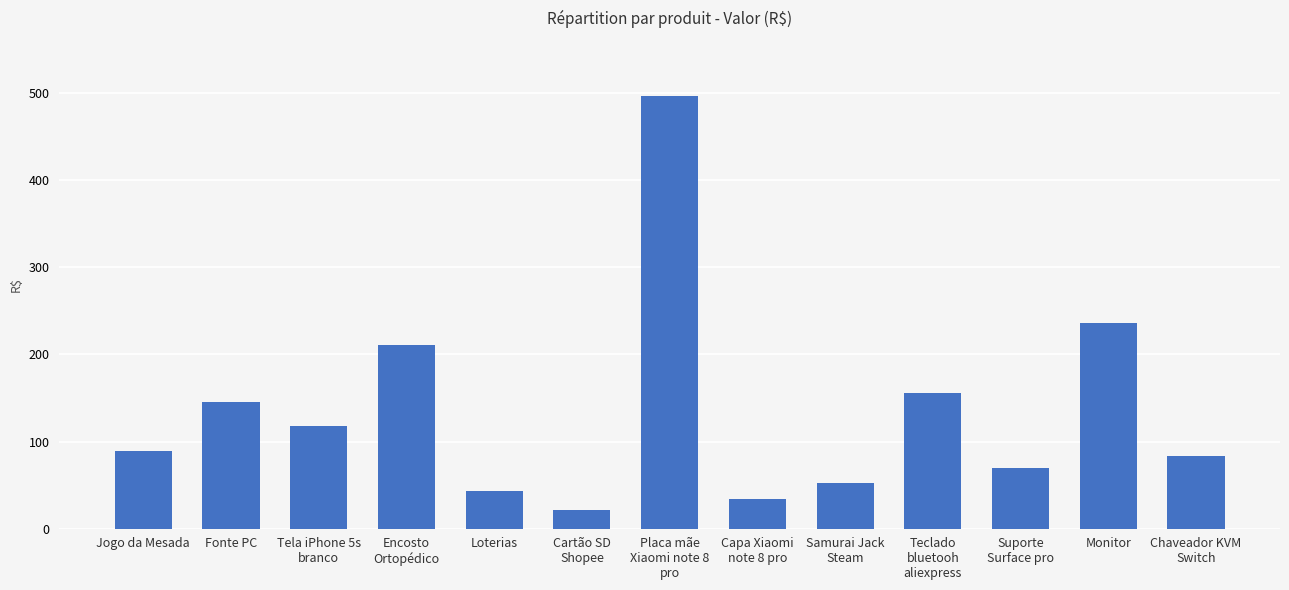

List the labels in order of value, largest first.

Placa mãe
Xiaomi note 8
pro, Monitor, Encosto
Ortopédico, Teclado
bluetooh
aliexpress, Fonte PC, Tela iPhone 5s
branco, Jogo da Mesada, Chaveador KVM
Switch, Suporte
Surface pro, Samurai Jack
Steam, Loterias, Capa Xiaomi
note 8 pro, Cartão SD
Shopee